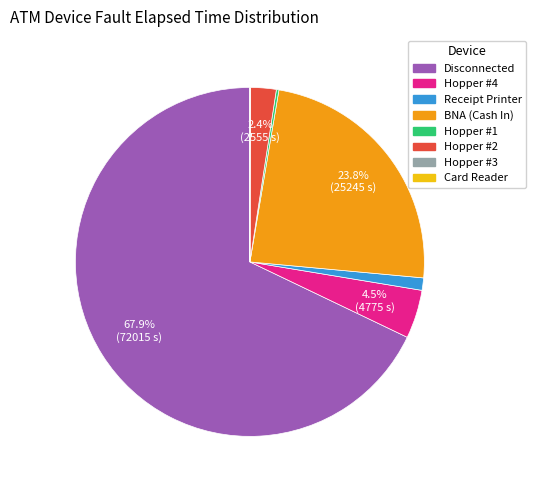

Do BNA (Cash In) and Hopper #2 together represent more than half of the pie?

No